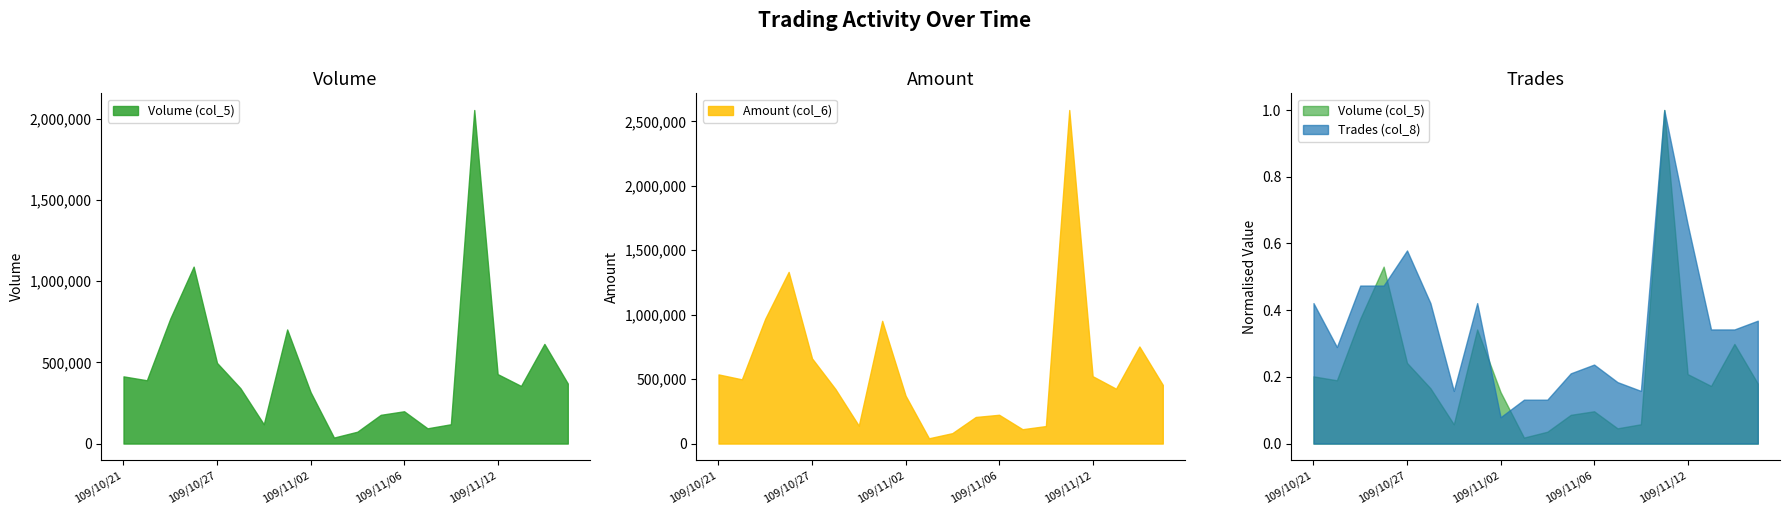

At 109/10/27, list the series in order from largest to smallest.

Amount (col_6), Volume (col_5), Trades (col_8)